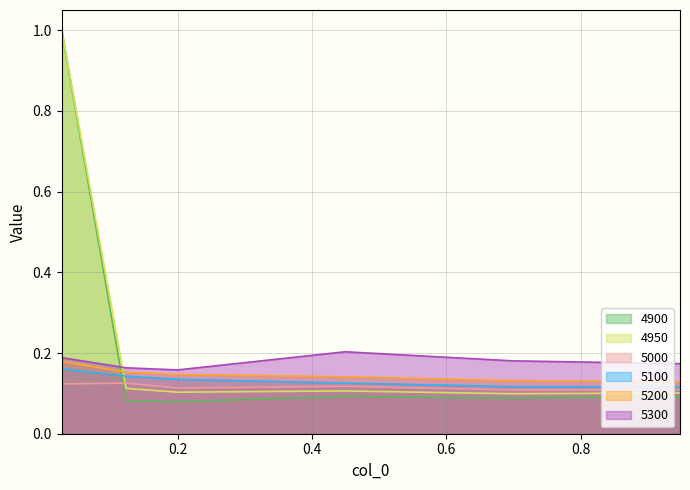

What is the value of the 5100 point at the 1st from the left?

0.2